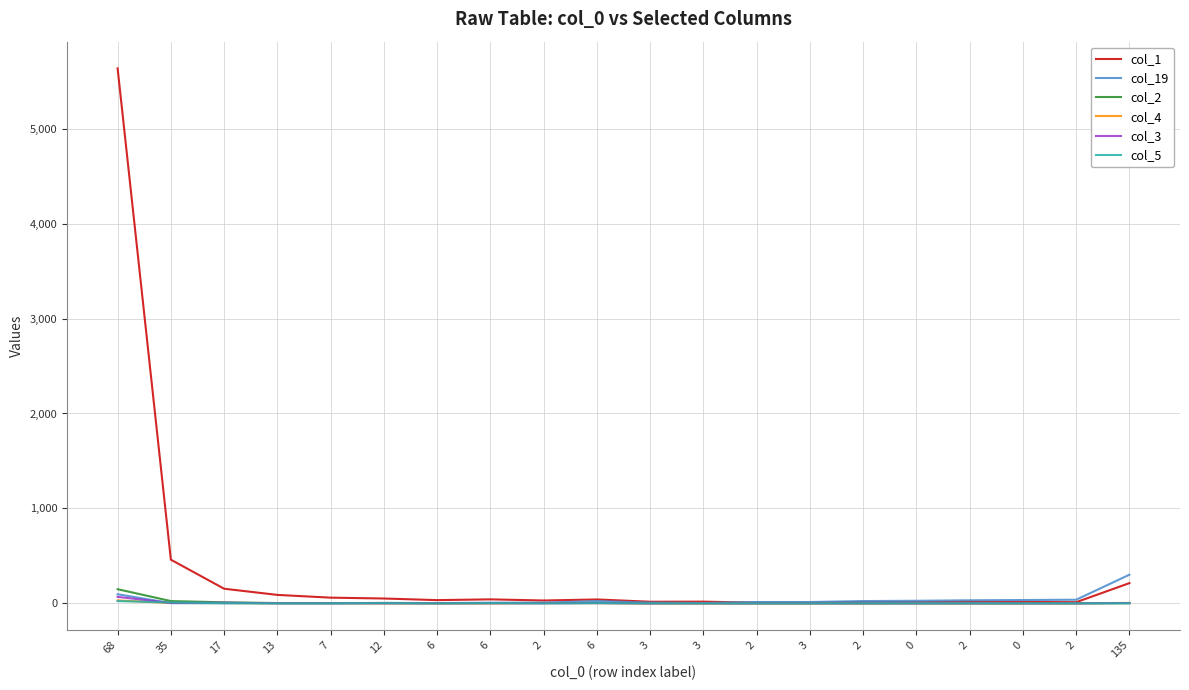

True or false: col_3 has a value of -35 at 0.

False